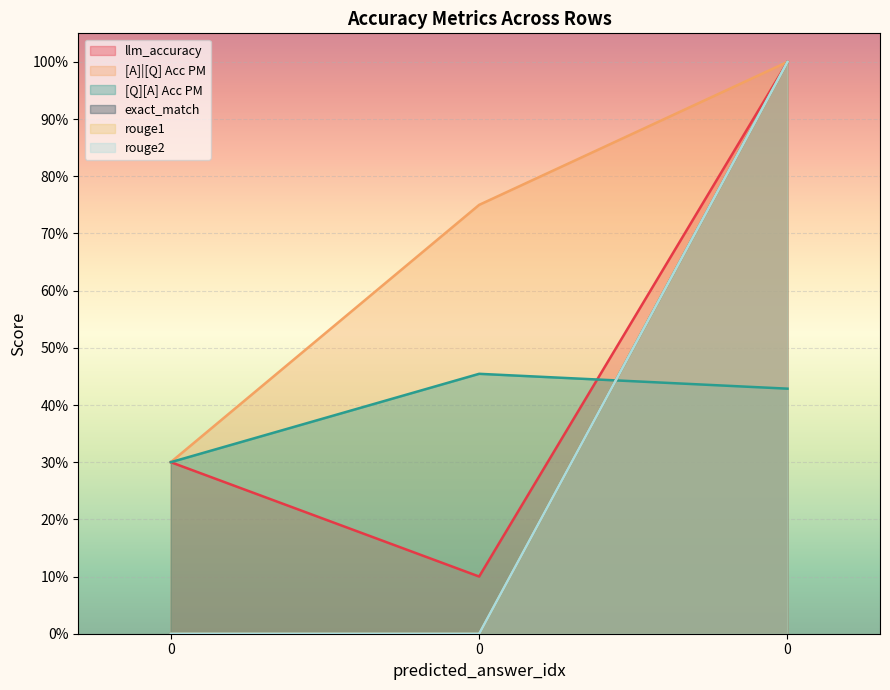

How many lines are shown in the chart?

6